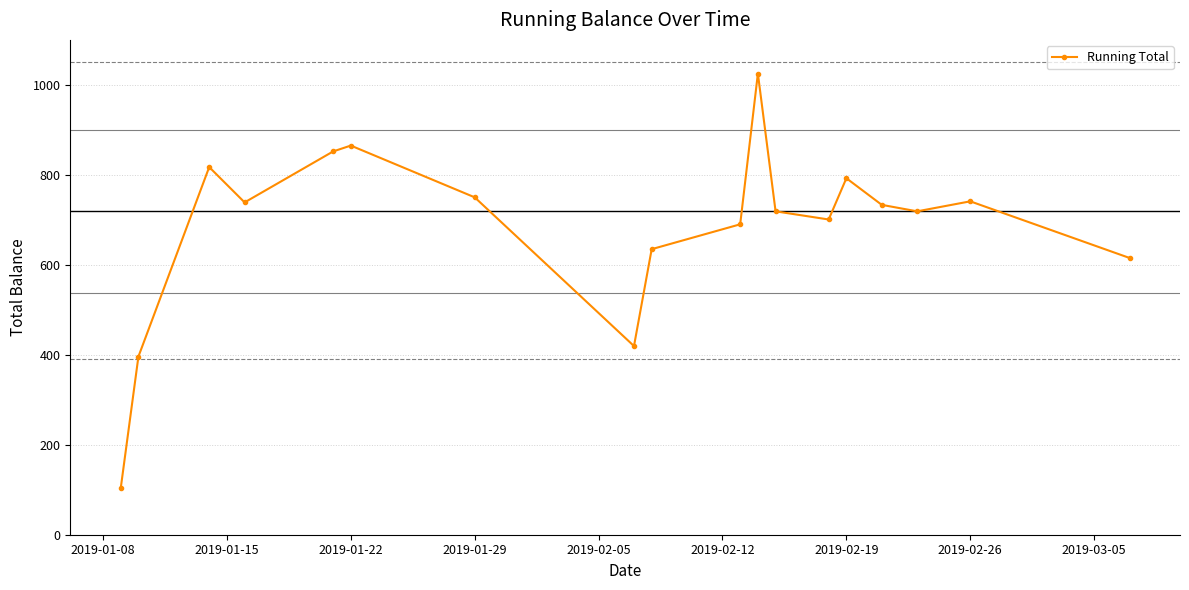

How many points are lower than both their immediate neighbors (excluding endpoints)?

4